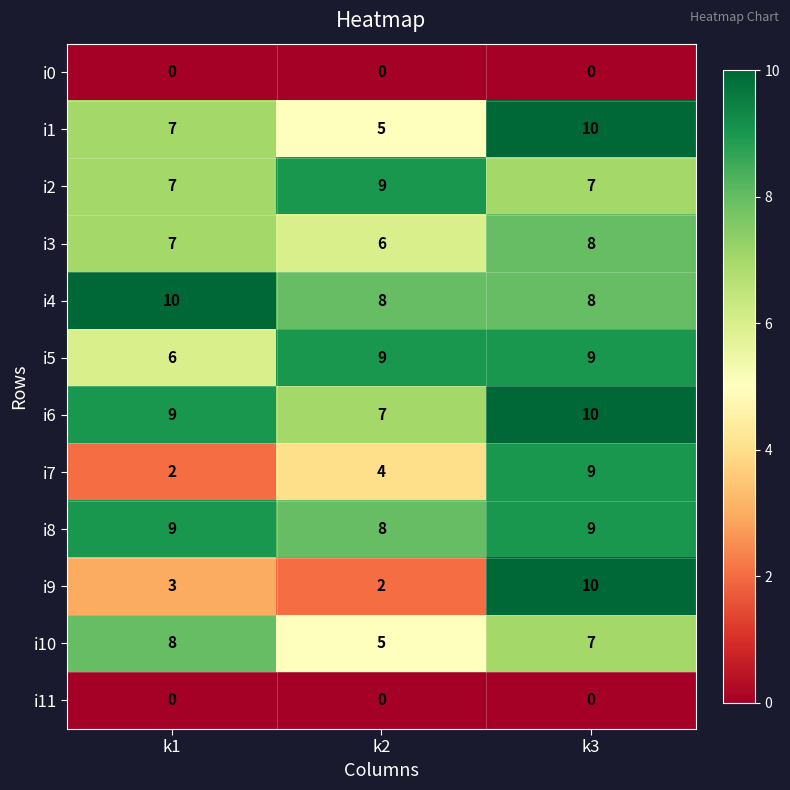

The value of i5 at k3 is 9. True or false?

True